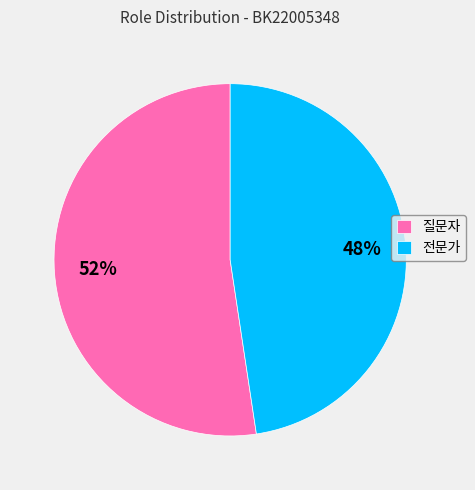

Which slice represents more than half of the pie?

질문자